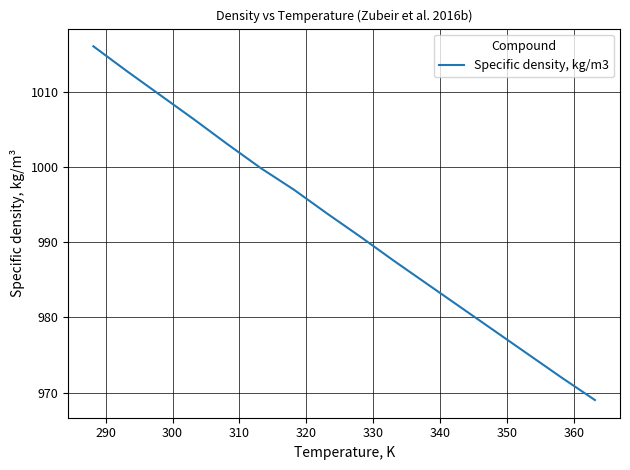

What is the sum of all values?

15876.9